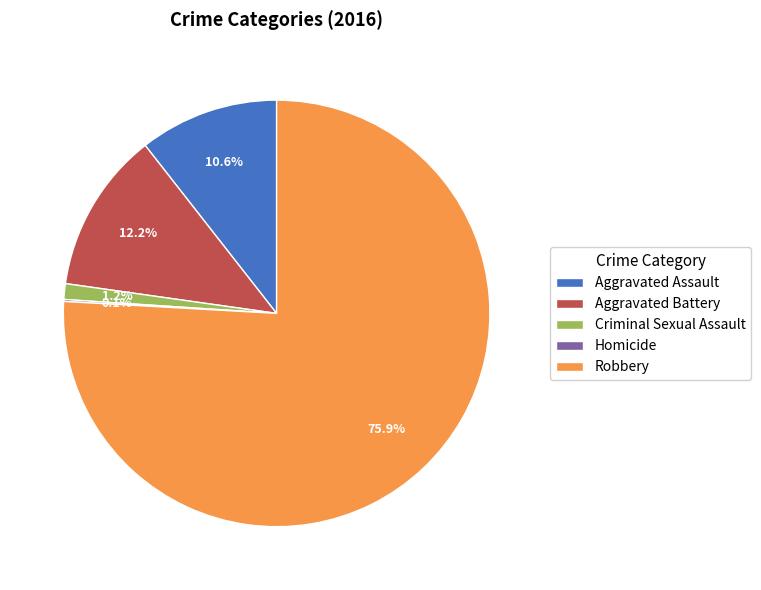

To the nearest percent, what percentage of the pie is Aggravated Assault?

11%